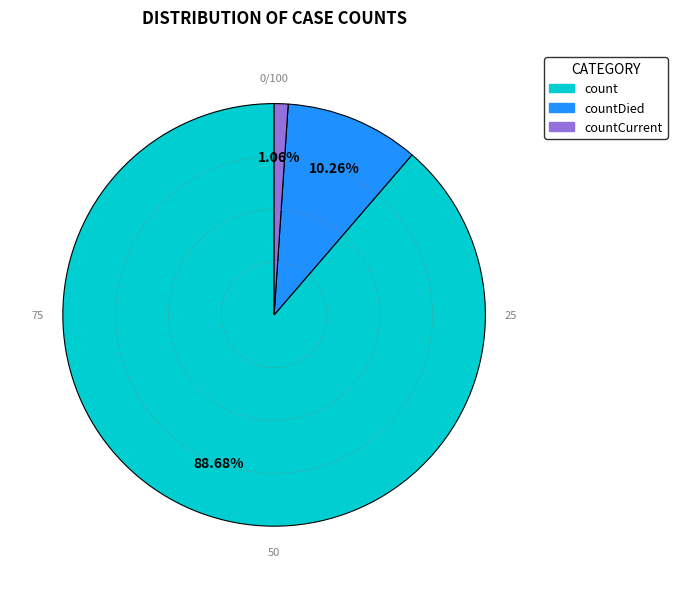

Does any single category account for the majority?

Yes